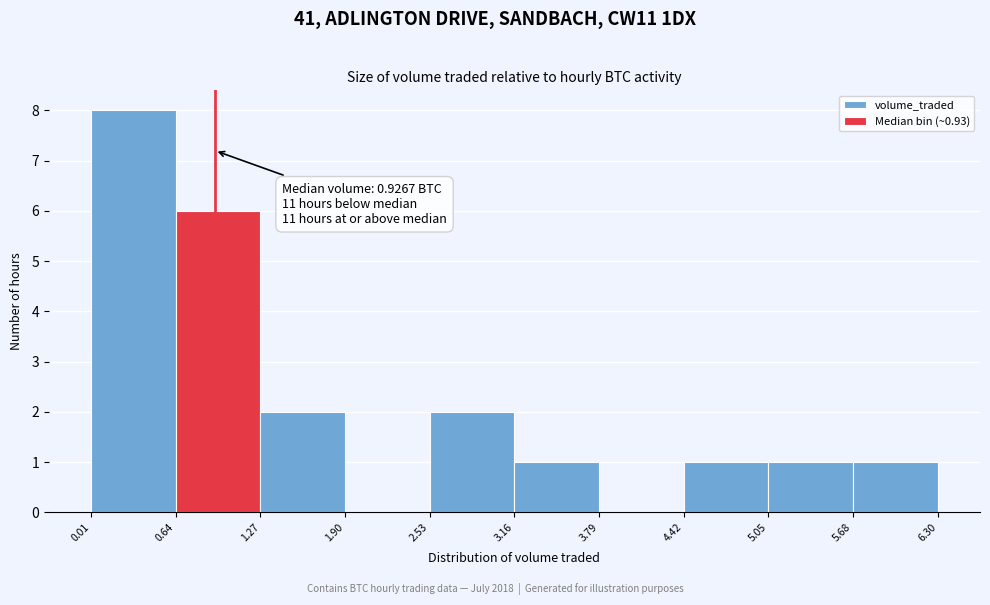

Which range on the x-axis has the tallest bar?

0.01 to 0.64